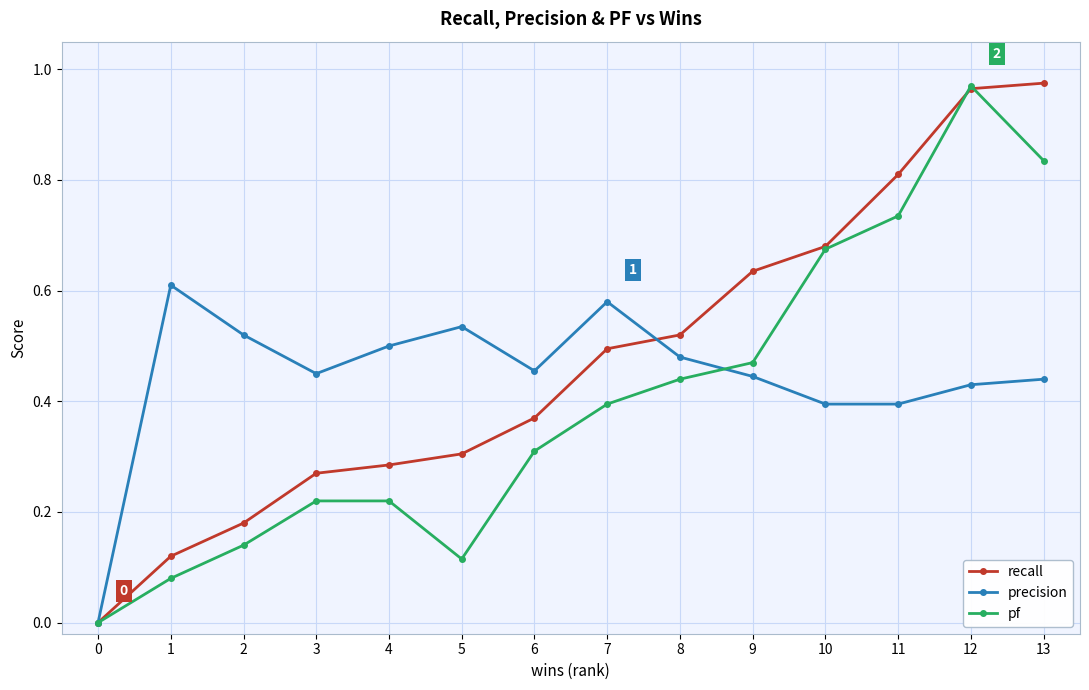

True or false: precision and pf intersect in this chart.

True